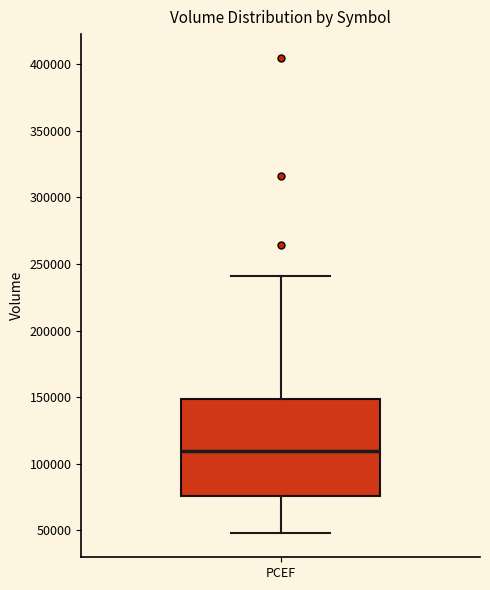

Read this box plot against the y-axis: the position of the median line, the range covered by the box, and the ends of both whiskers. The values are not printed on the chart, so give them approximately, as read against the axis.

median 110000, box 75000 to 150000, whiskers 50000 to 240000